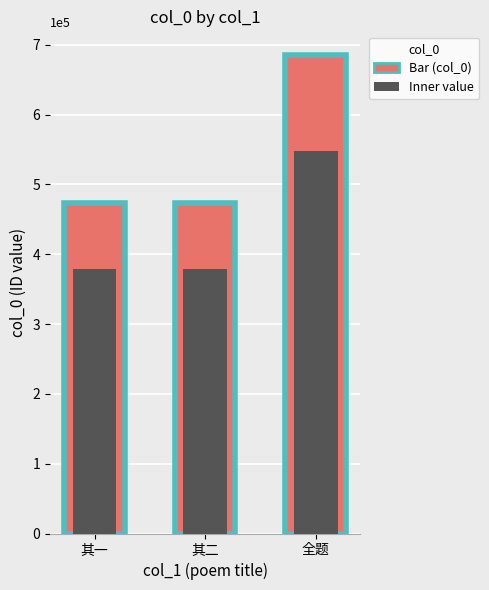

What is the difference between the values at 全题 and 其二?

211852